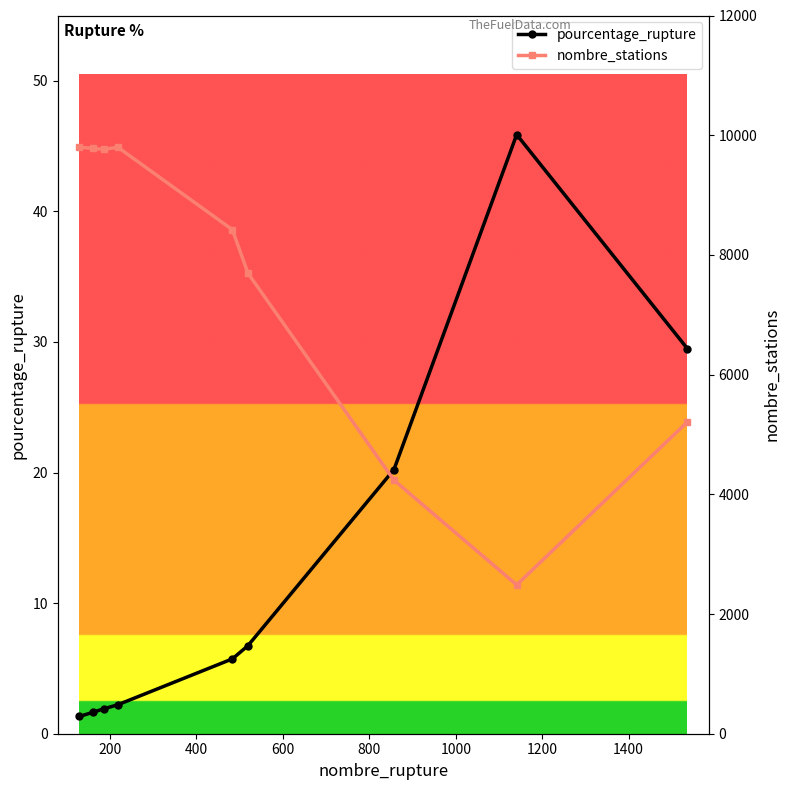

How many lines are shown in the chart?

2